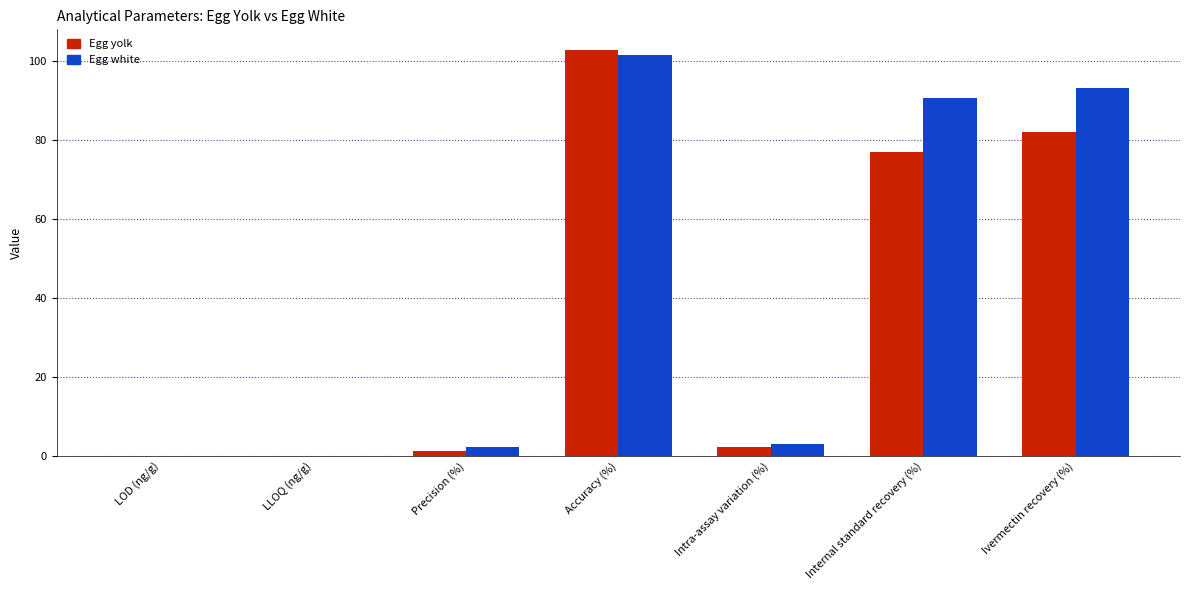

Are the bars grouped side by side (vs. stacked)?

Yes